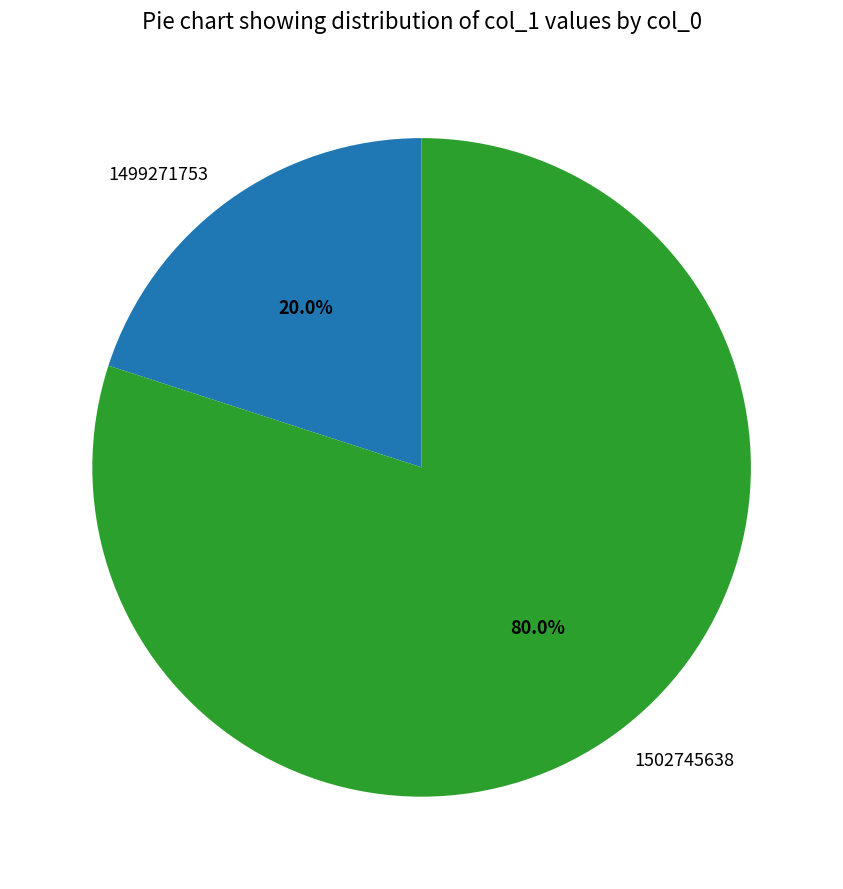

To the nearest percent, what is the combined percentage of 1502745638 and 1499271753?

100%